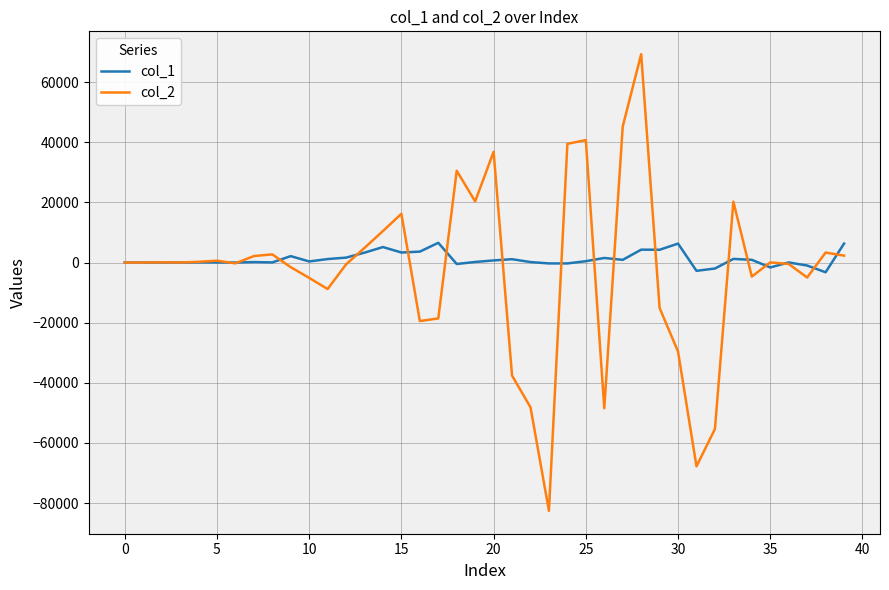

What are all the series names shown in the legend?

col_1, col_2